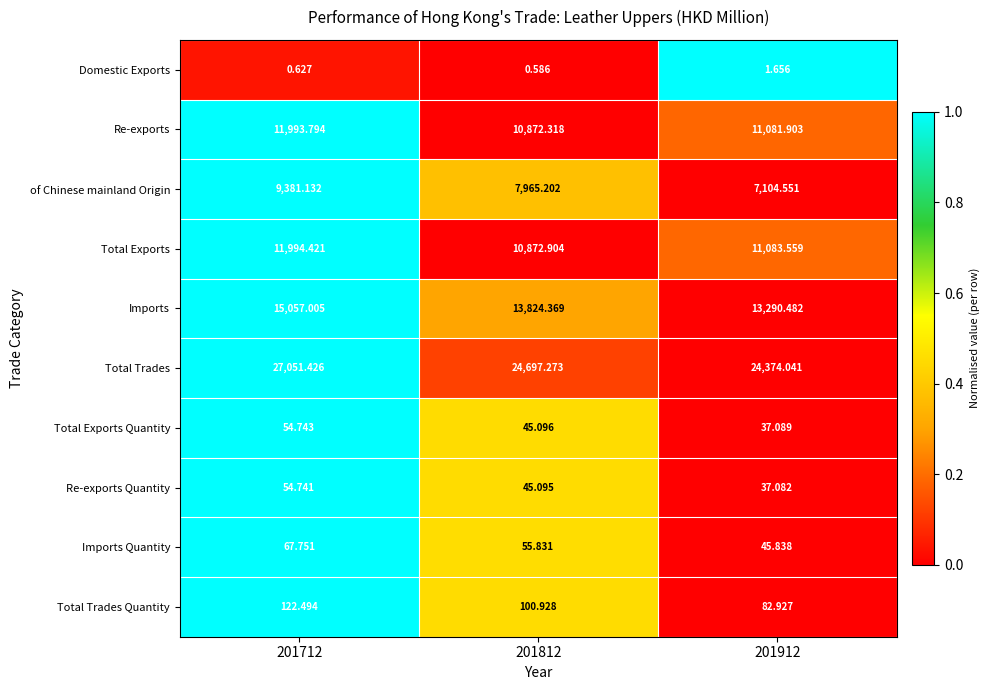

Which series has the largest total across all categories?

Total Trades